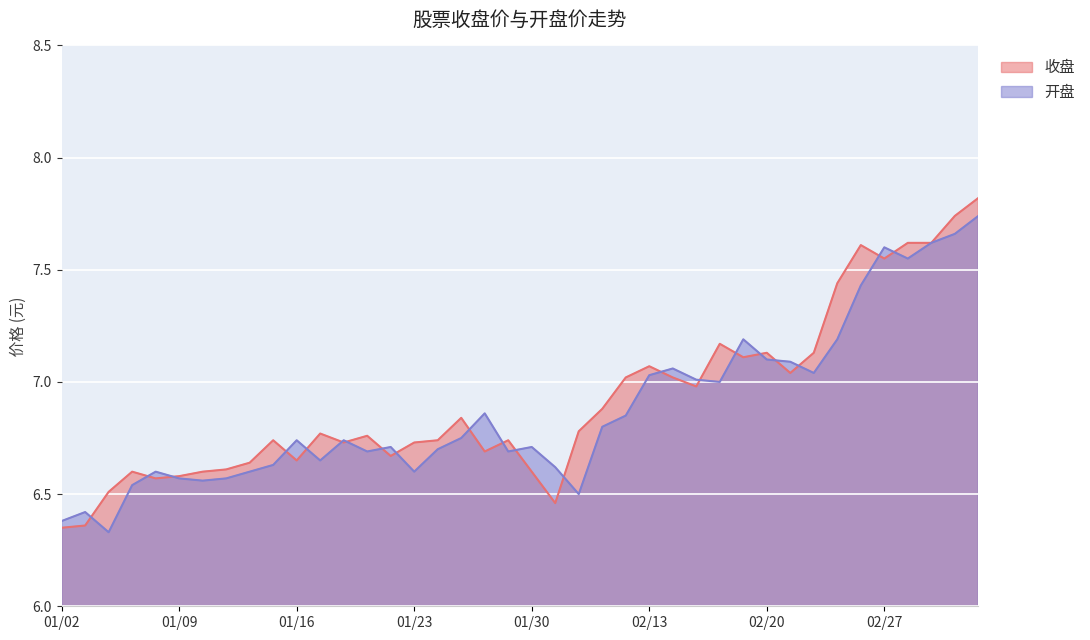

What are all the series names shown in the legend?

收盘, 开盘